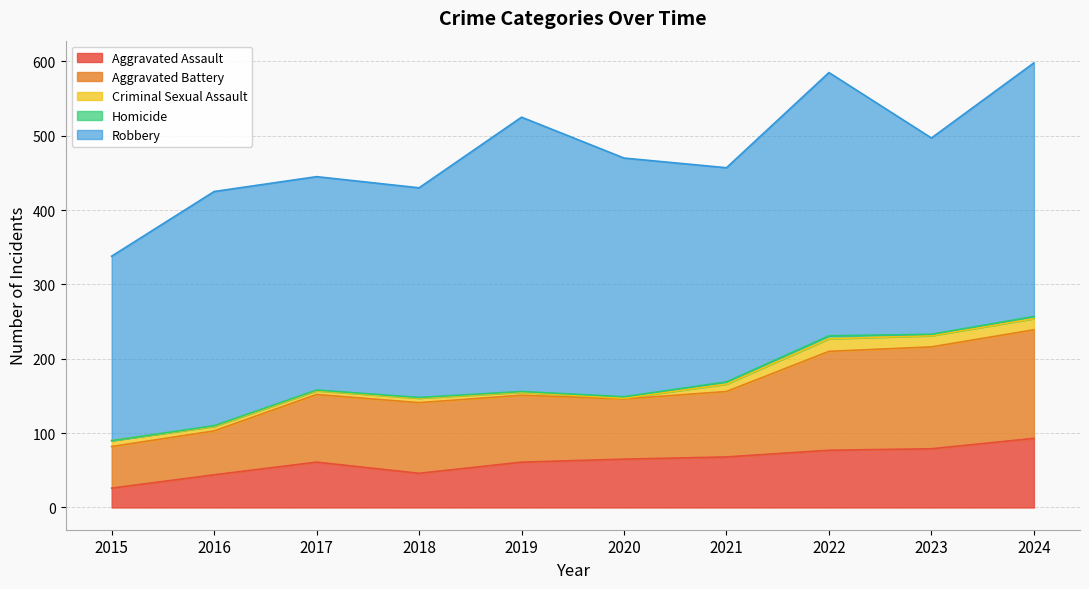

True or false: Aggravated Battery has more than 2 interior local peaks.

False